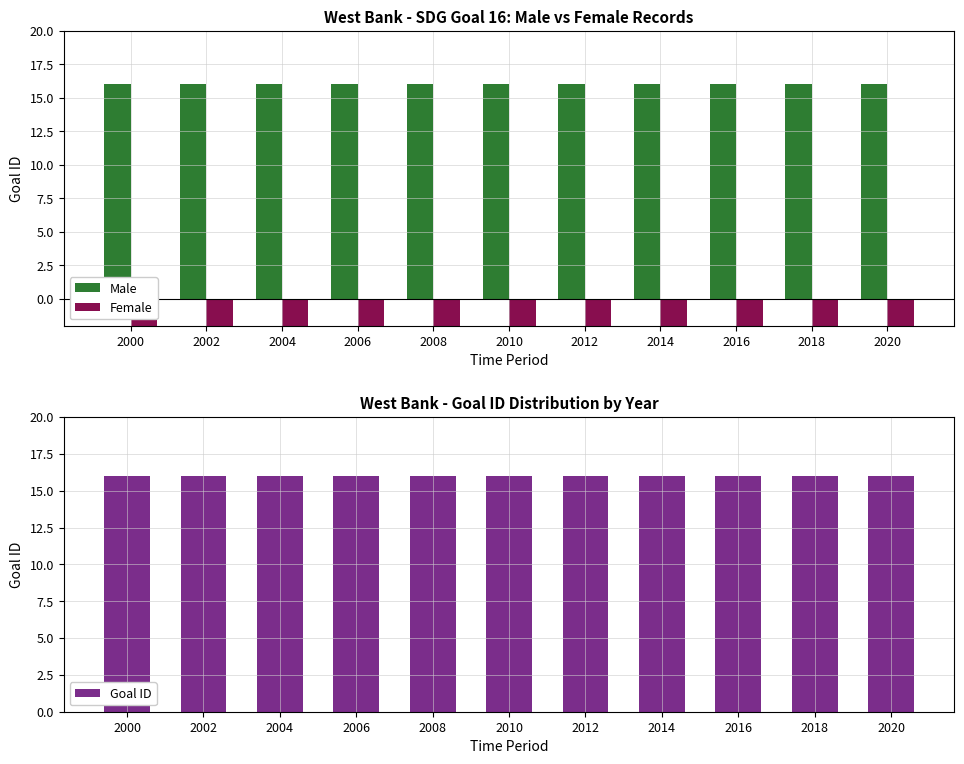

Which series has the largest range (max minus min)?

Male